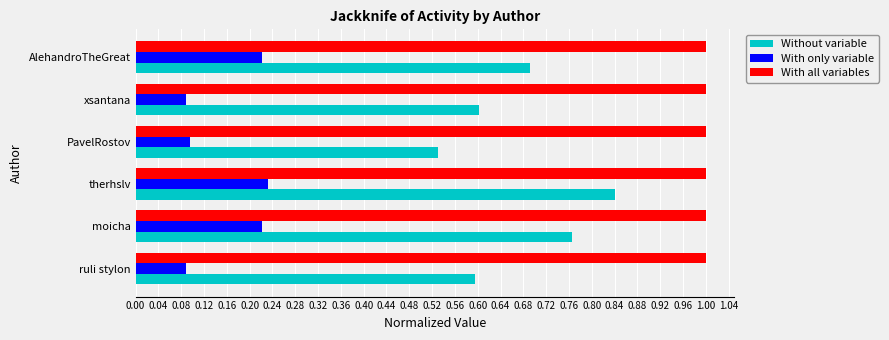

Is it true that With all variables equals 1.0 at therhslv?

True